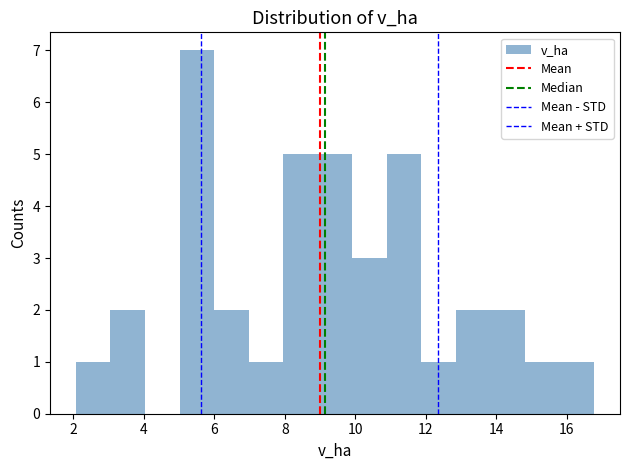

What is the height of the bar covering 13.8 to 14.8 on the x-axis? Neither the bar edges nor the heights are printed on the chart, so give them approximately, as read against the axes.

2